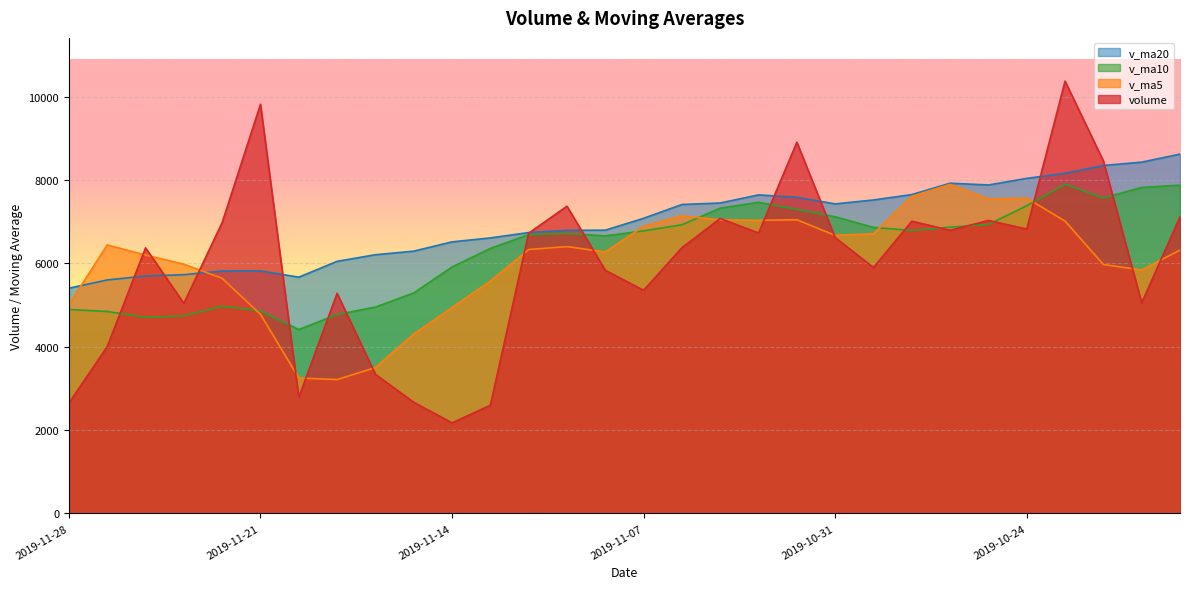

What is the label of the 5th point from the right?

2019-10-24